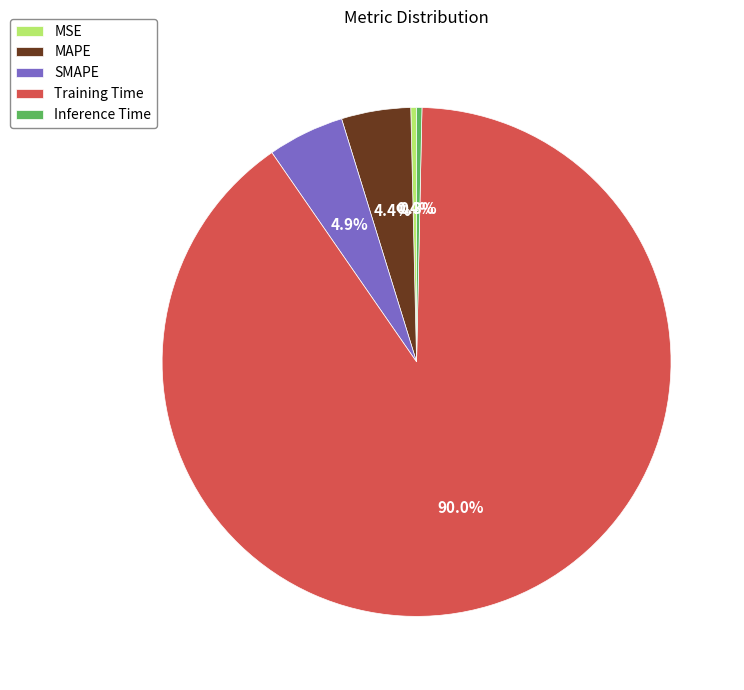

What percentage do Training Time and MSE together represent?

90.4%